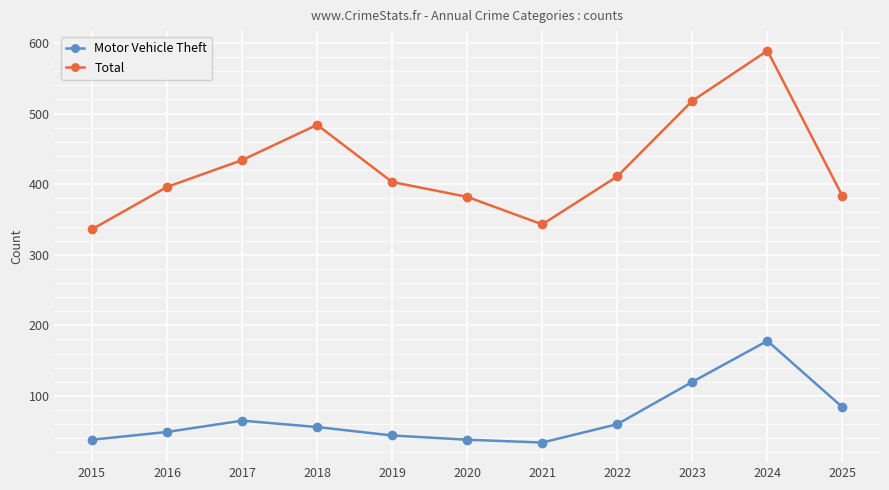

At which category is the sum across all series the highest?

2024